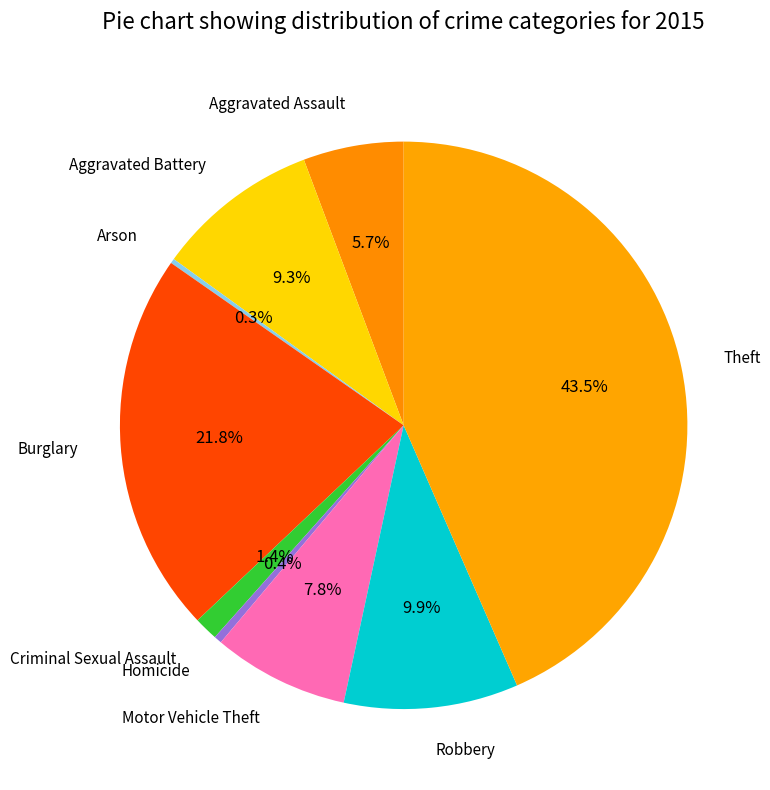

Combined, what portion of the pie is Robbery and Burglary?

31.7%